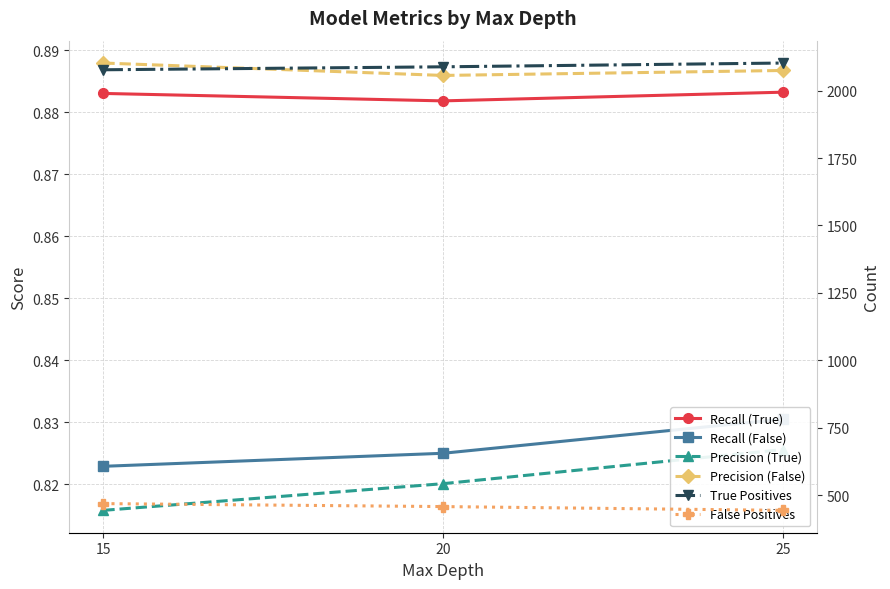

True or false: Recall (True) has a value of 1.4 at 20.

False